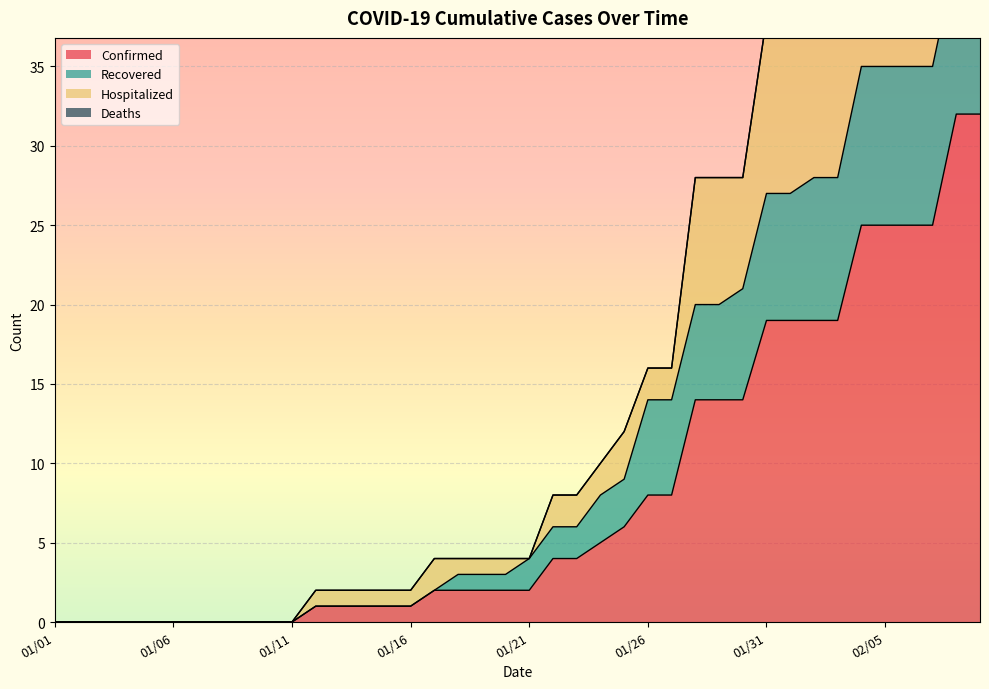

The Confirmed series shows 1 at 01/14. True or false?

True